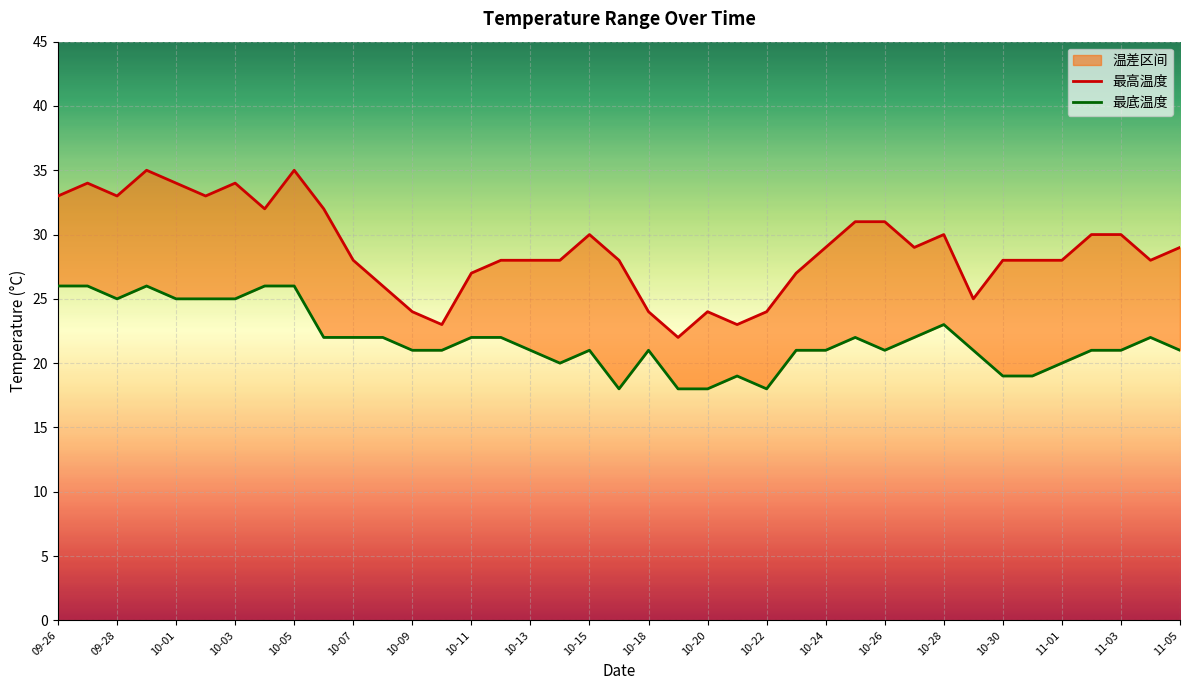

How many lines are shown in the chart?

2